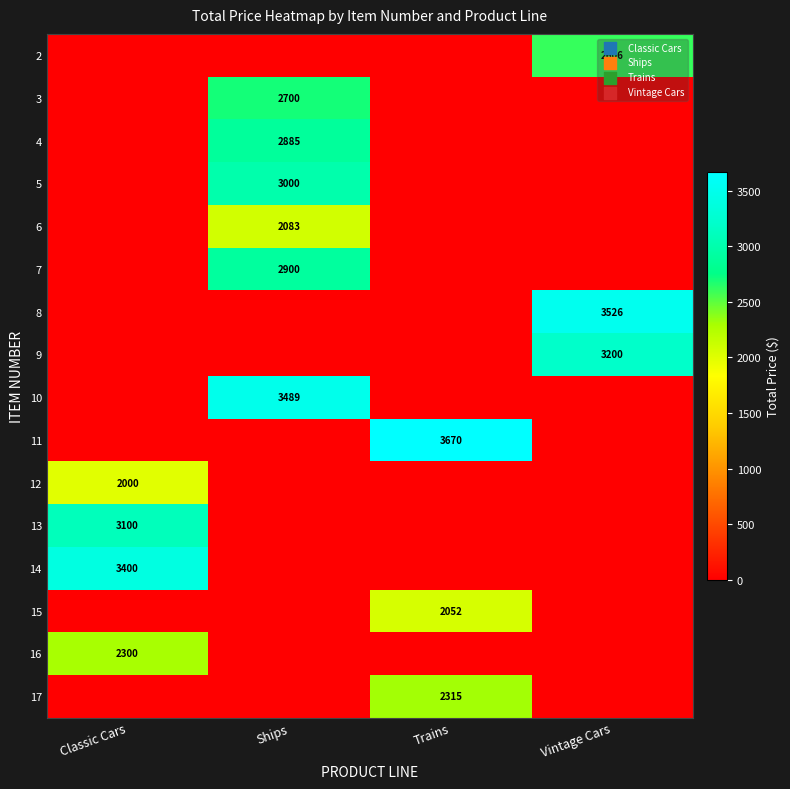

Which has a higher value, Trains or Classic Cars?

Trains